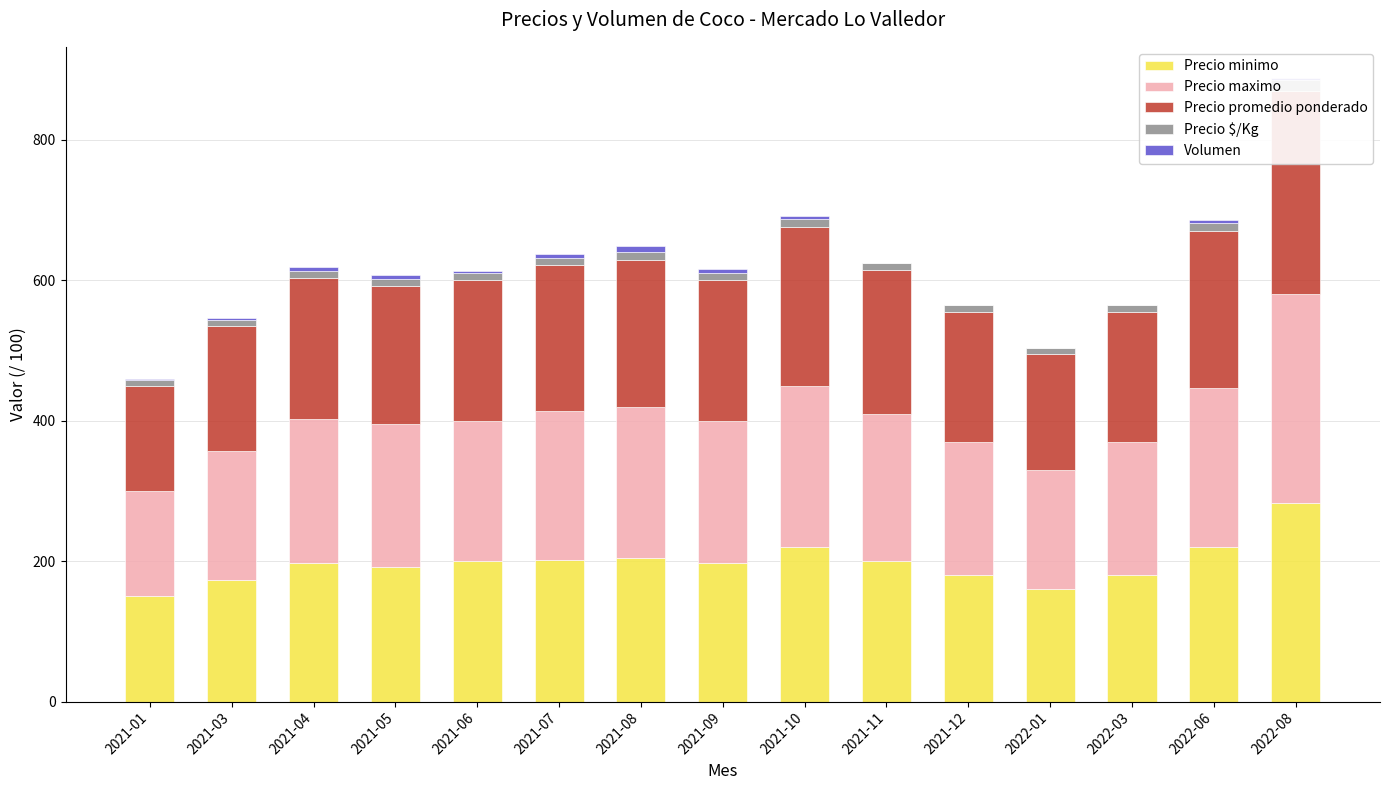

What is the value of the Precio $/Kg bar at the 7th from the left?

10.5